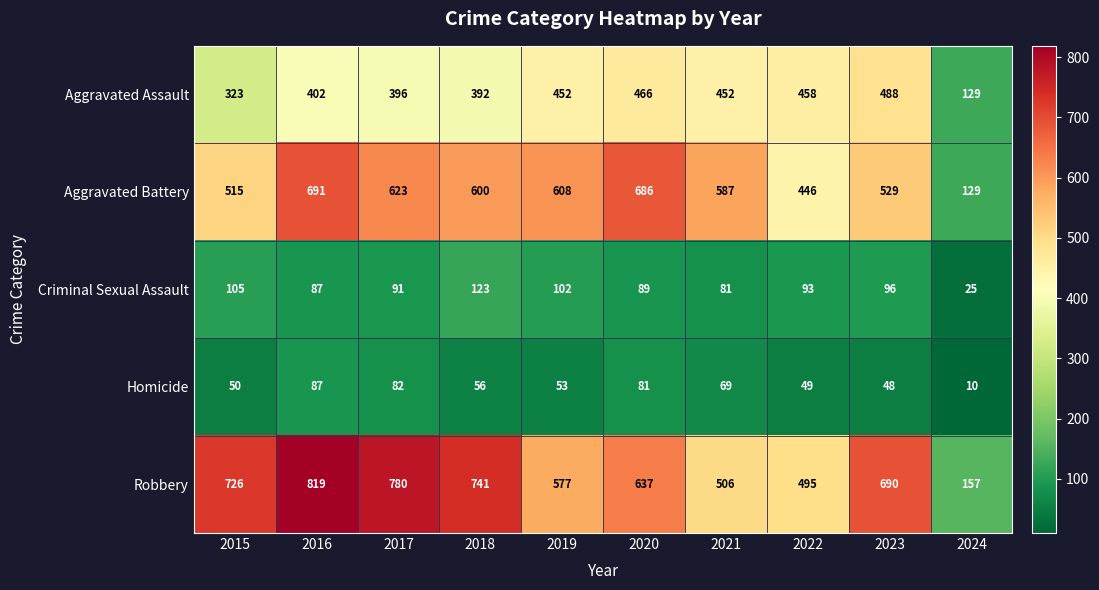

At which category is the sum across all series the highest?

2016